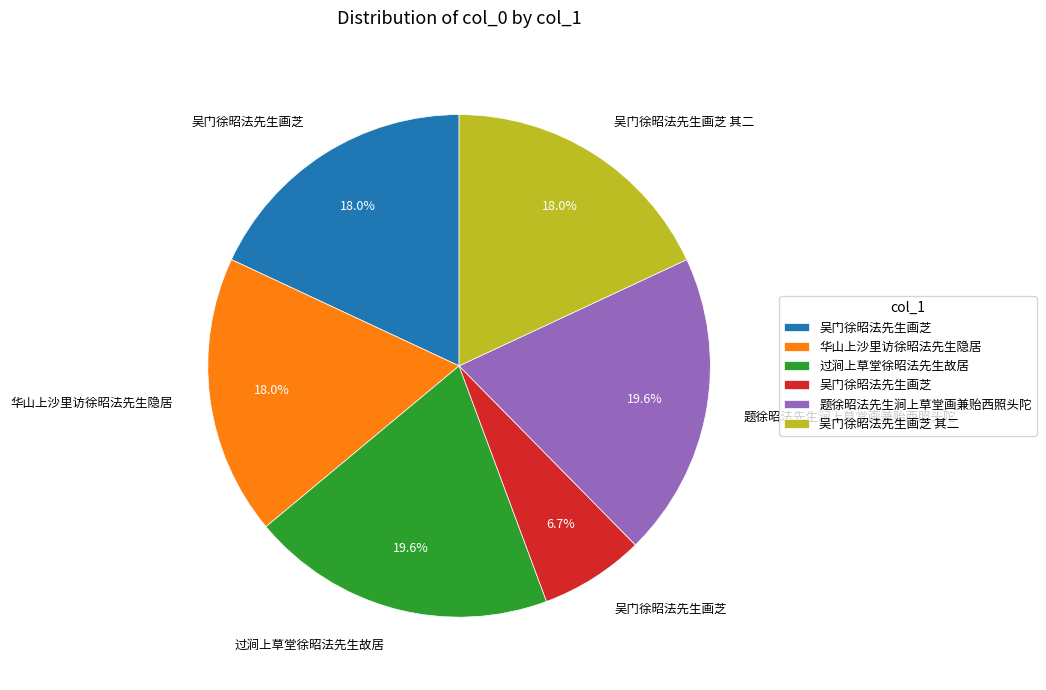

Is there any slice that represents more than half of the pie?

No